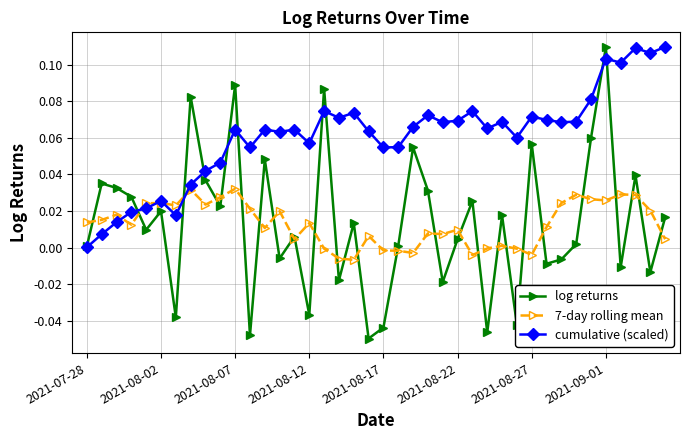

Which series has the largest total across all categories?

cumulative (scaled)